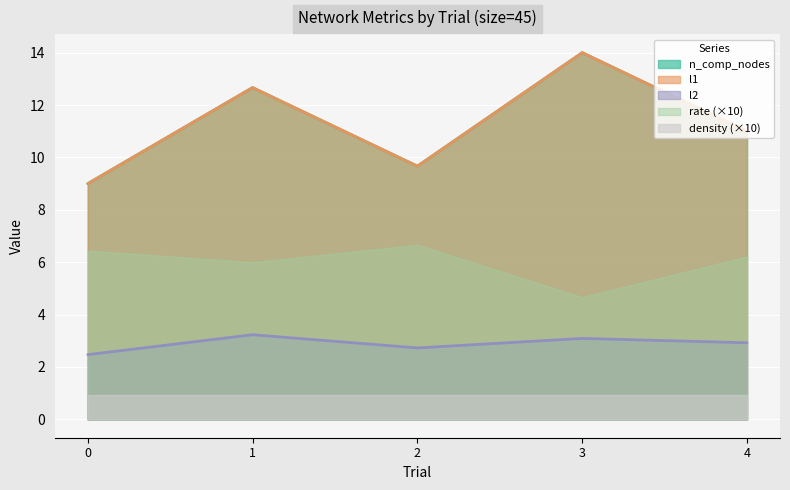

True or false: n_comp_nodes has a value of 4.6 at 4.

False